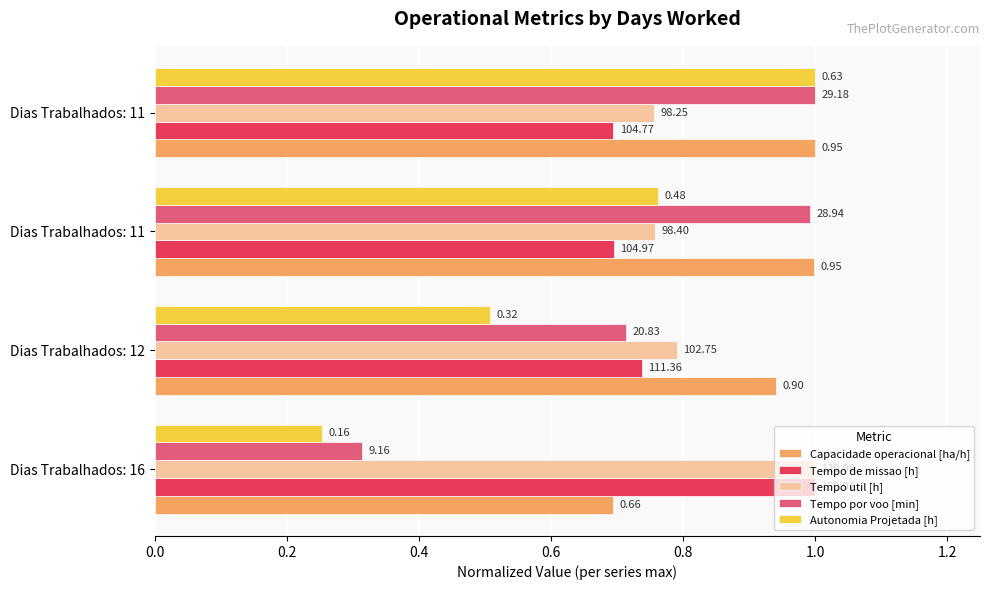

What are all the series names shown in the legend?

Capacidade operacional [ha/h], Tempo de missao [h], Tempo util [h], Tempo por voo [min], Autonomia Projetada [h]